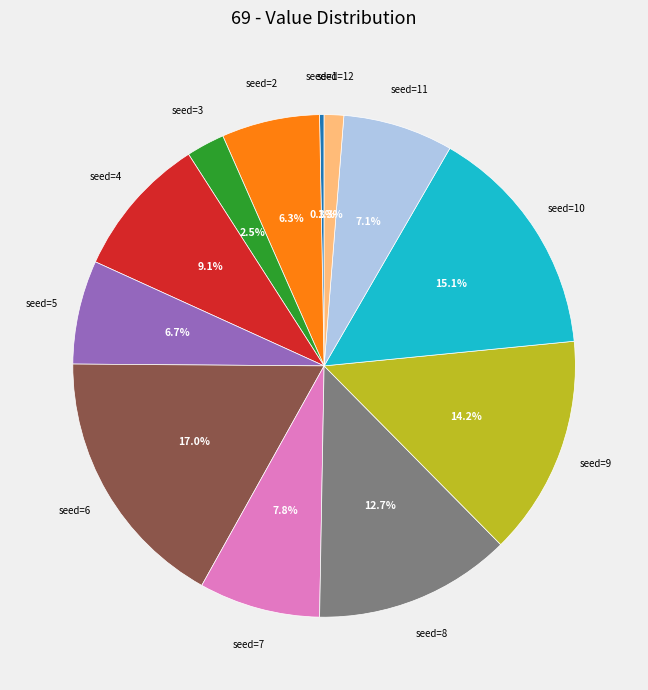

Which category has the biggest portion of the pie?

seed=6